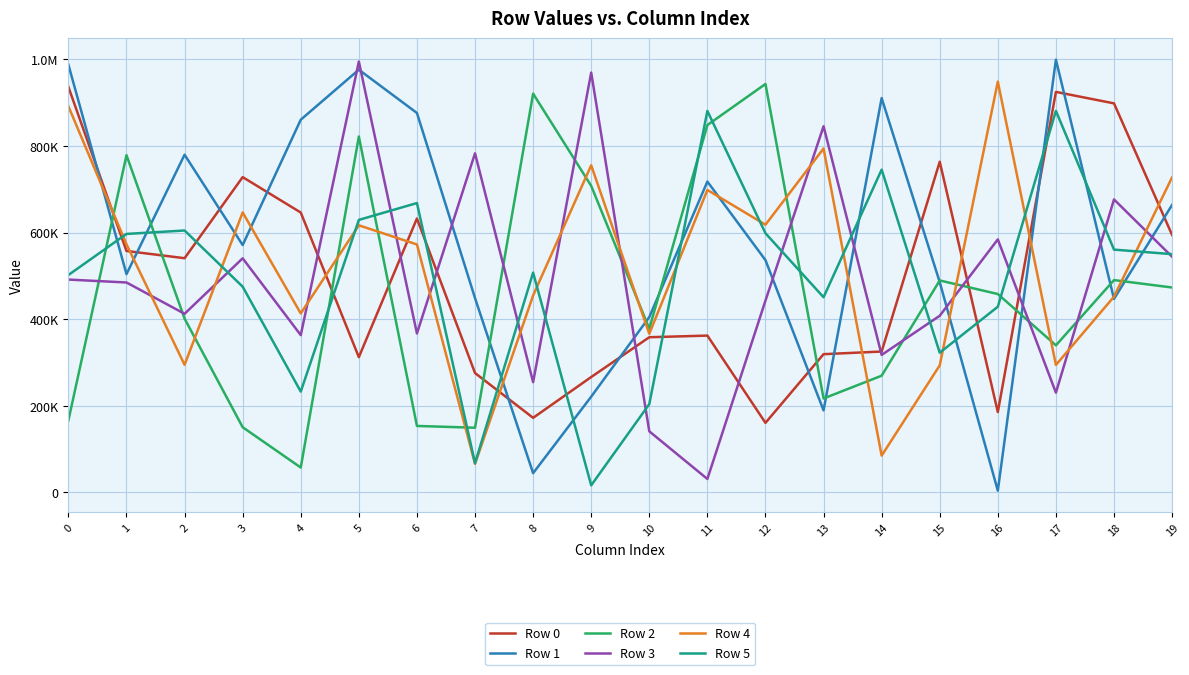

True or false: Row 0 has more than 1 points higher than both neighbors.

True